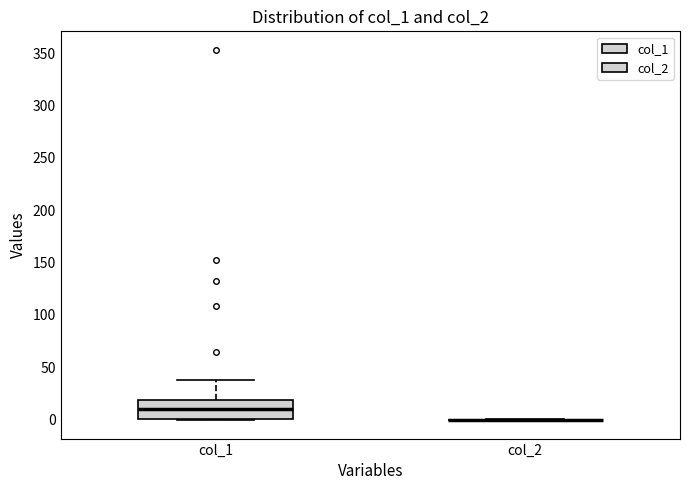

Which box is the tallest, from its lower edge to its upper edge?

col_1